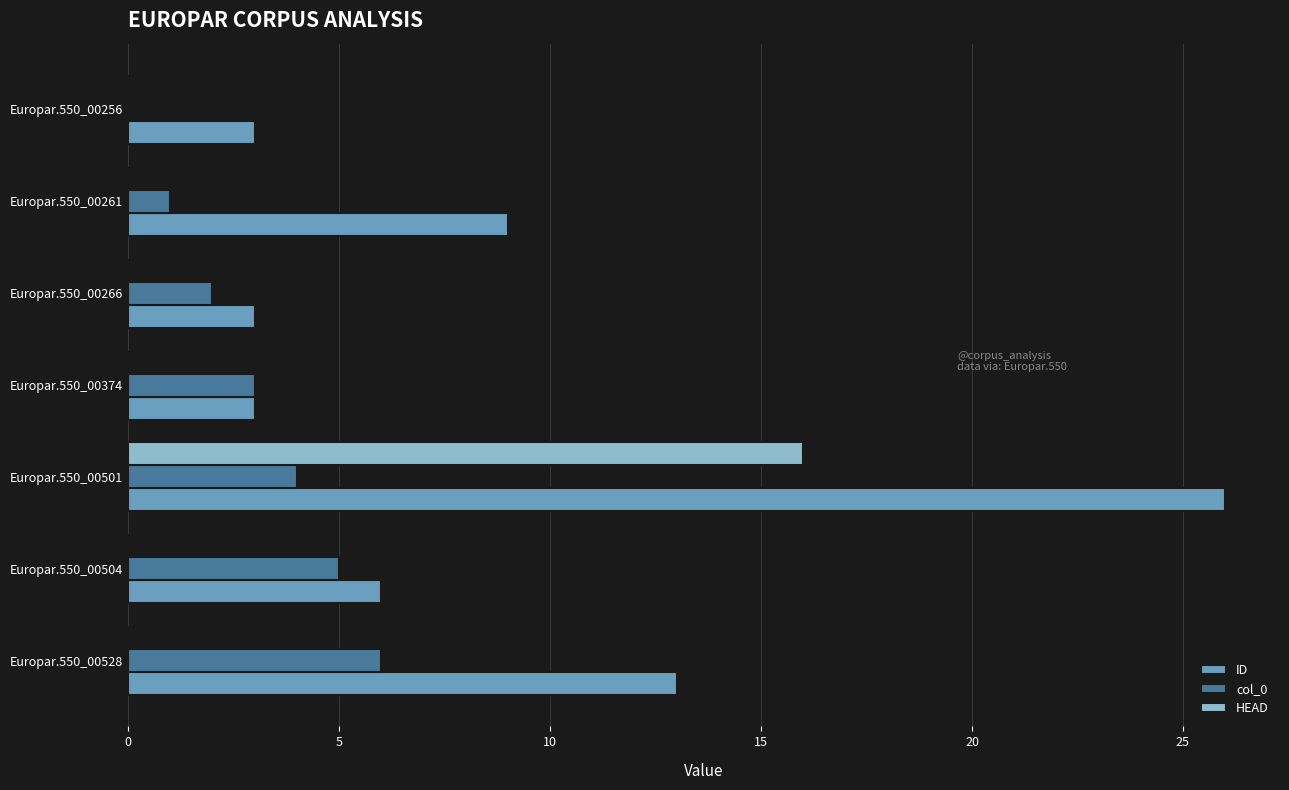

True or false: col_0 has a value of 0 at Europar.550_00256.

True